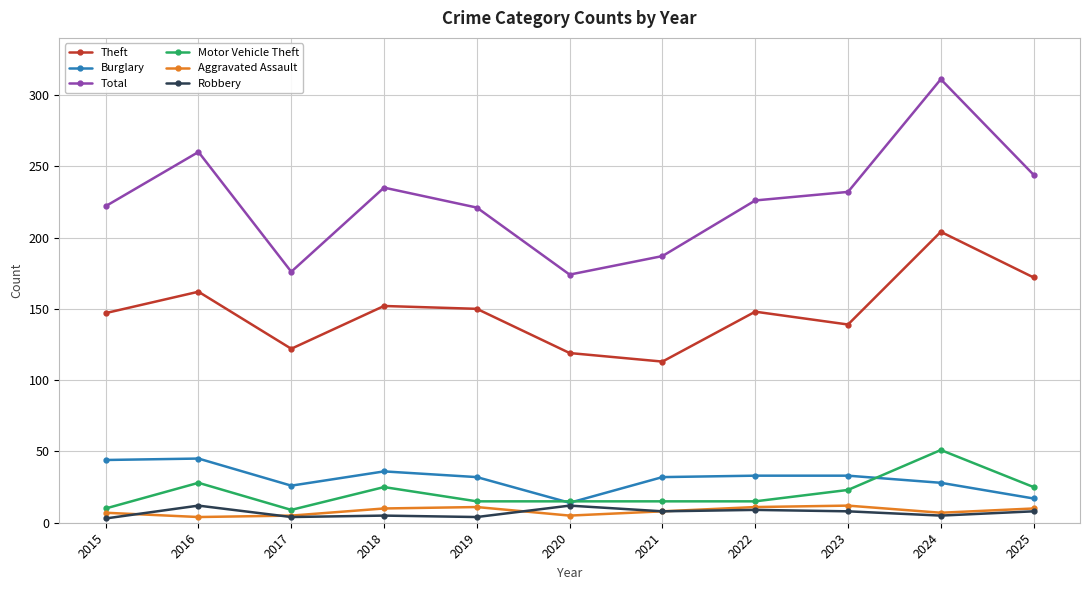

True or false: Total and Burglary intersect in this chart.

False